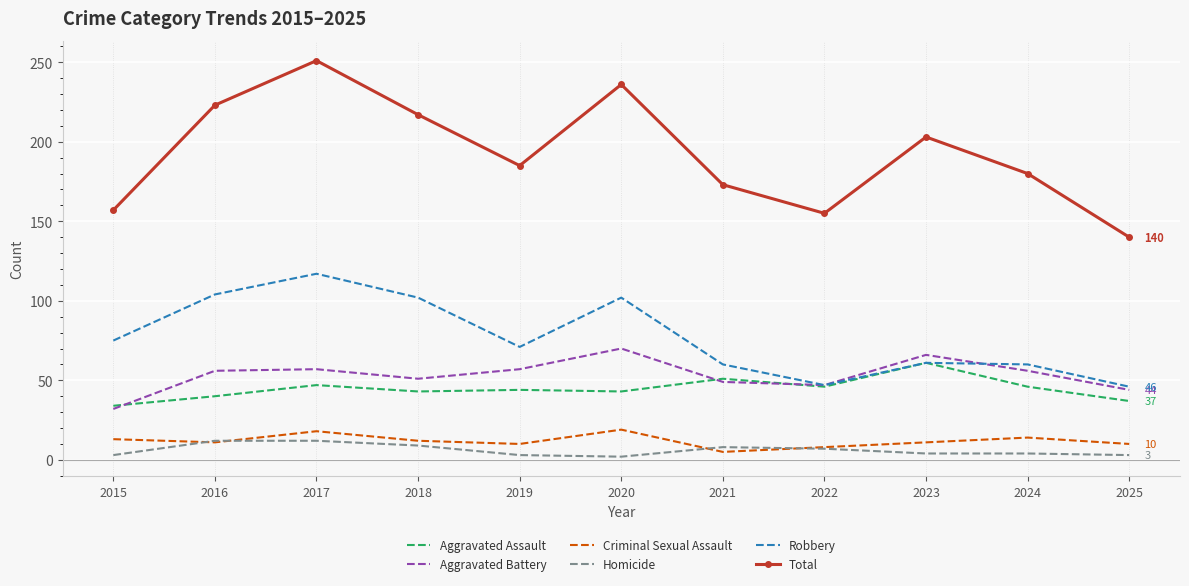

Which series has the largest total across all categories?

Total